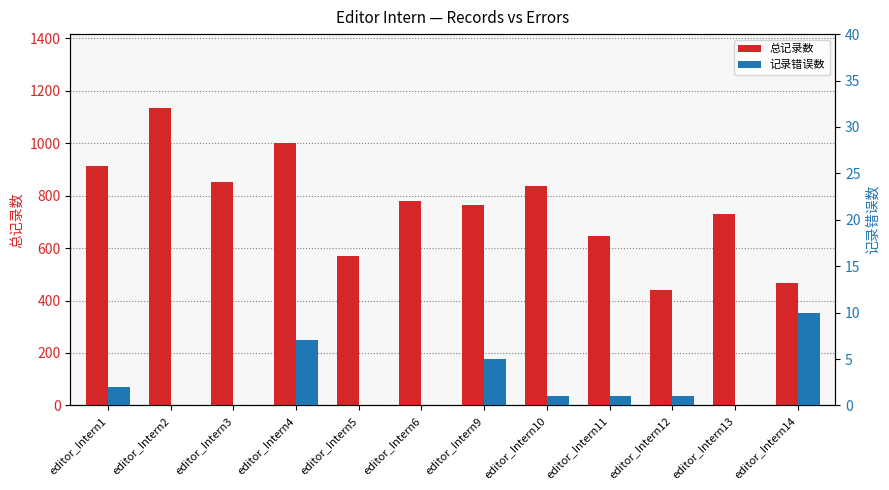

What is the value of the 总记录数 bar at the 10th from the left?

439